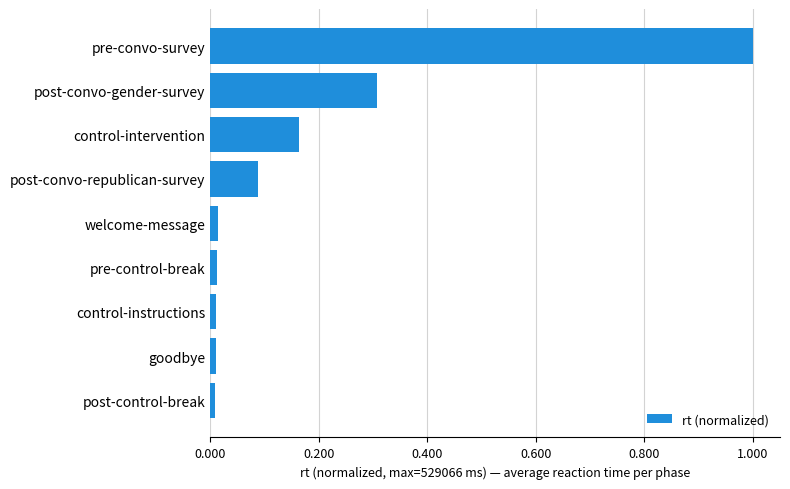

What is the sum of all values?

1.6